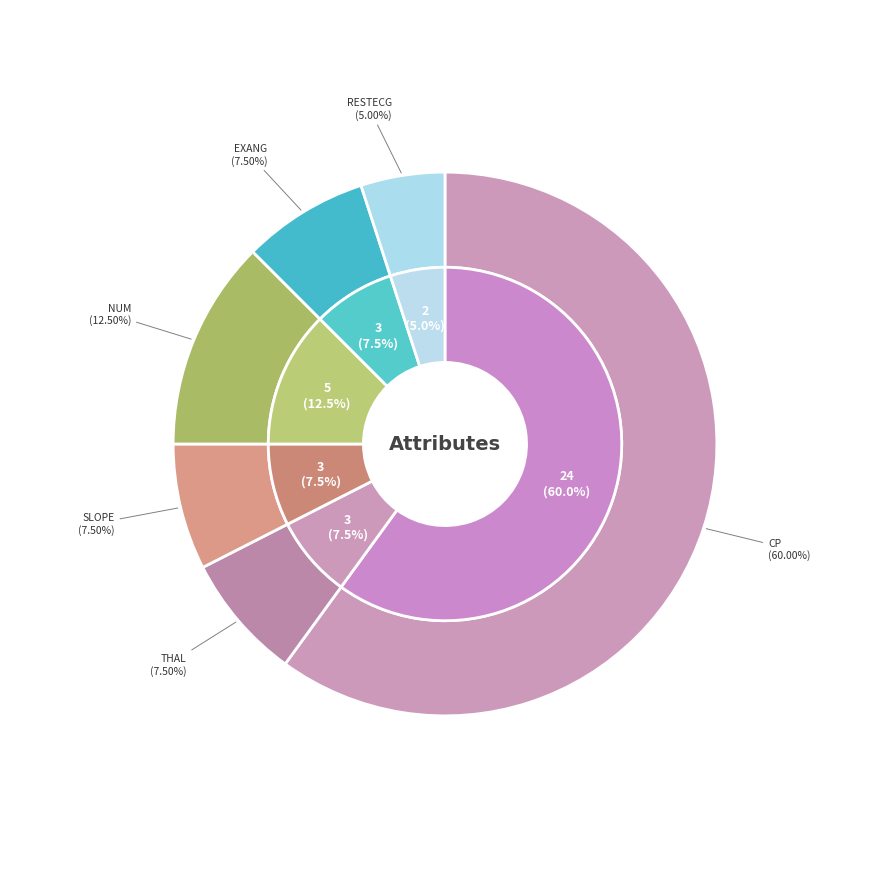

Is it true that oldpeak is 0% of the pie?

True